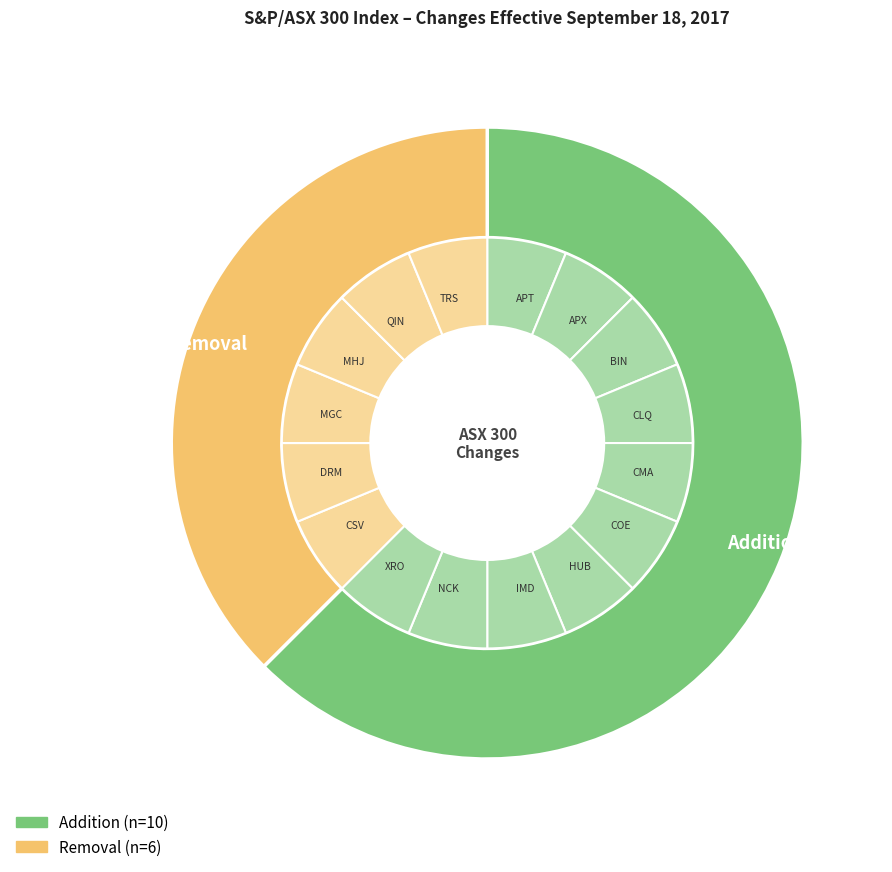

To the nearest percent, what is the average slice percentage?

50%